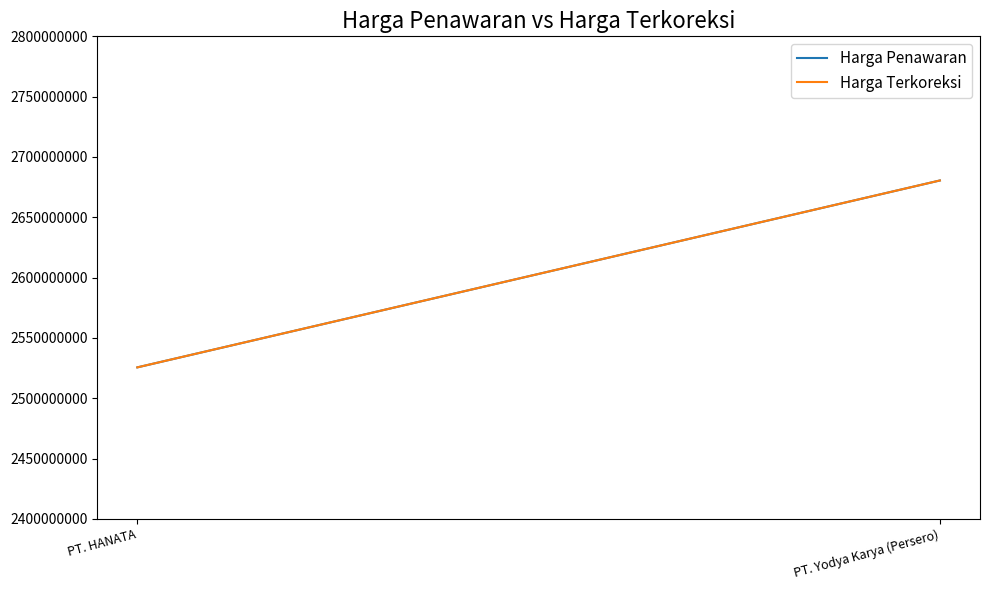

Count the number of data series in this chart.

2